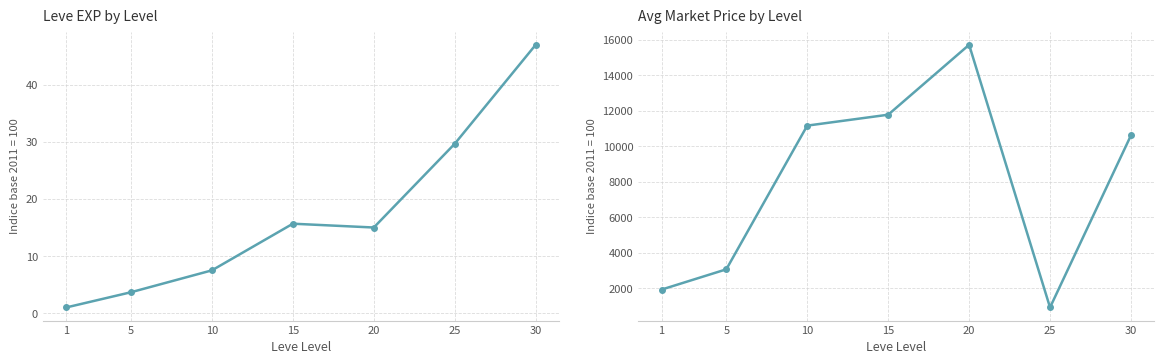

How many interior local valleys does the Leve EXP by Level series have?

1